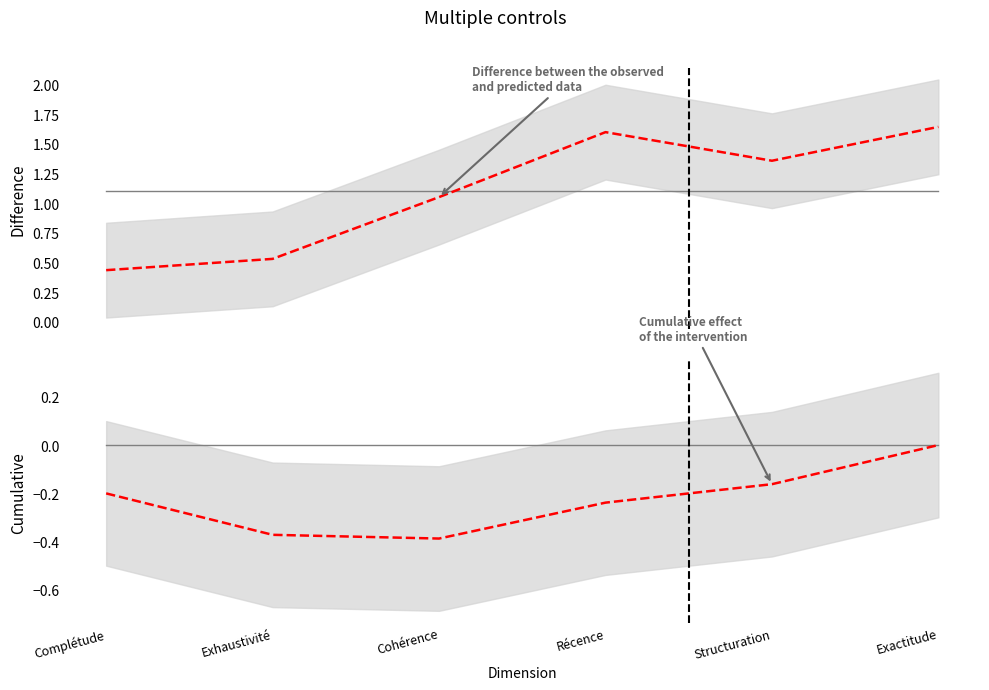

Which has a higher value, Exactitude or Complétude?

Exactitude